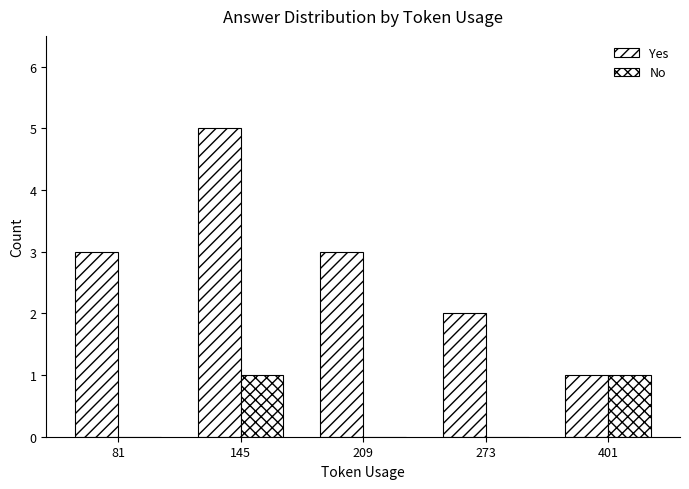

Which category has the highest value across all series?

145